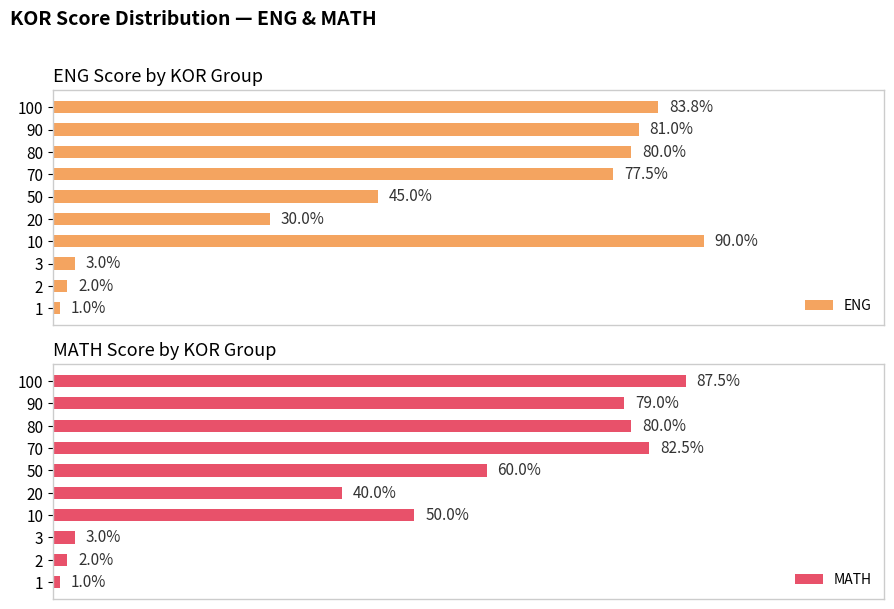

List the labels in order of MATH value, largest first.

100, 70, 80, 90, 50, 10, 20, 3, 2, 1